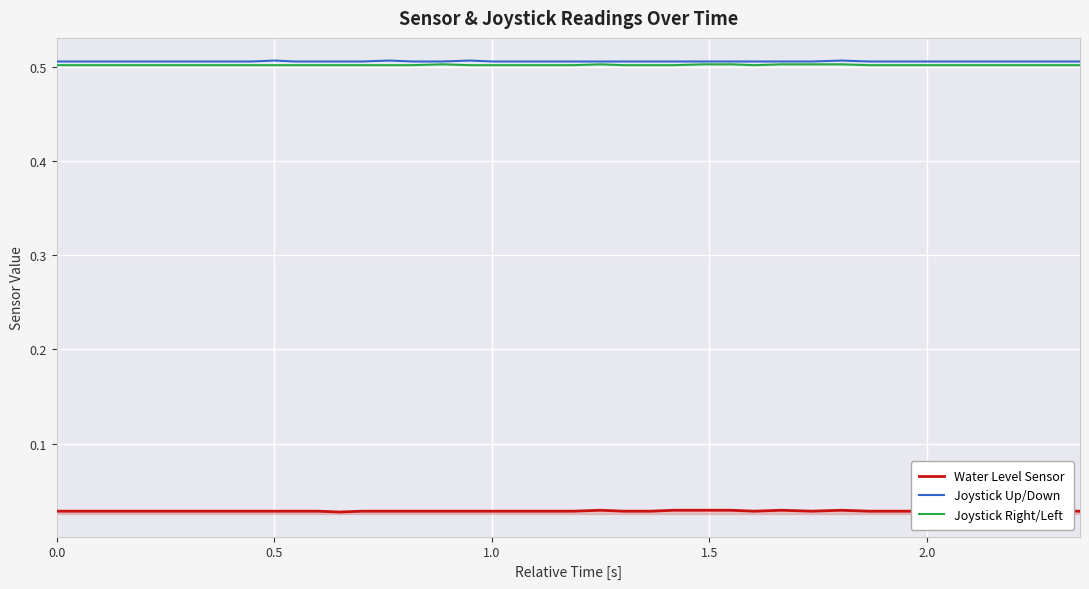

True or false: Joystick Up/Down and Water Level Sensor intersect in this chart.

False